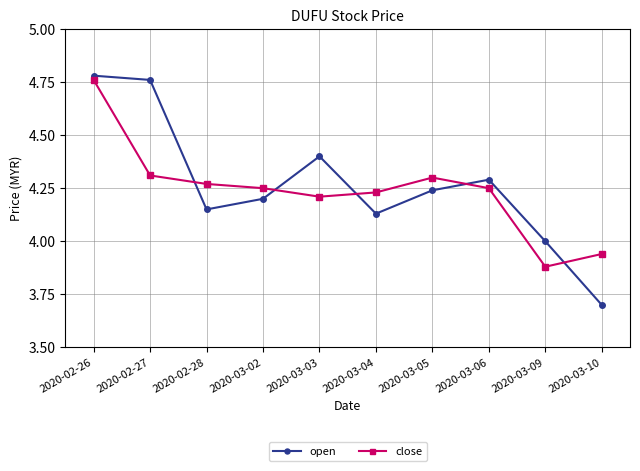

What is the total value across all series at 2020-02-28?

8.4